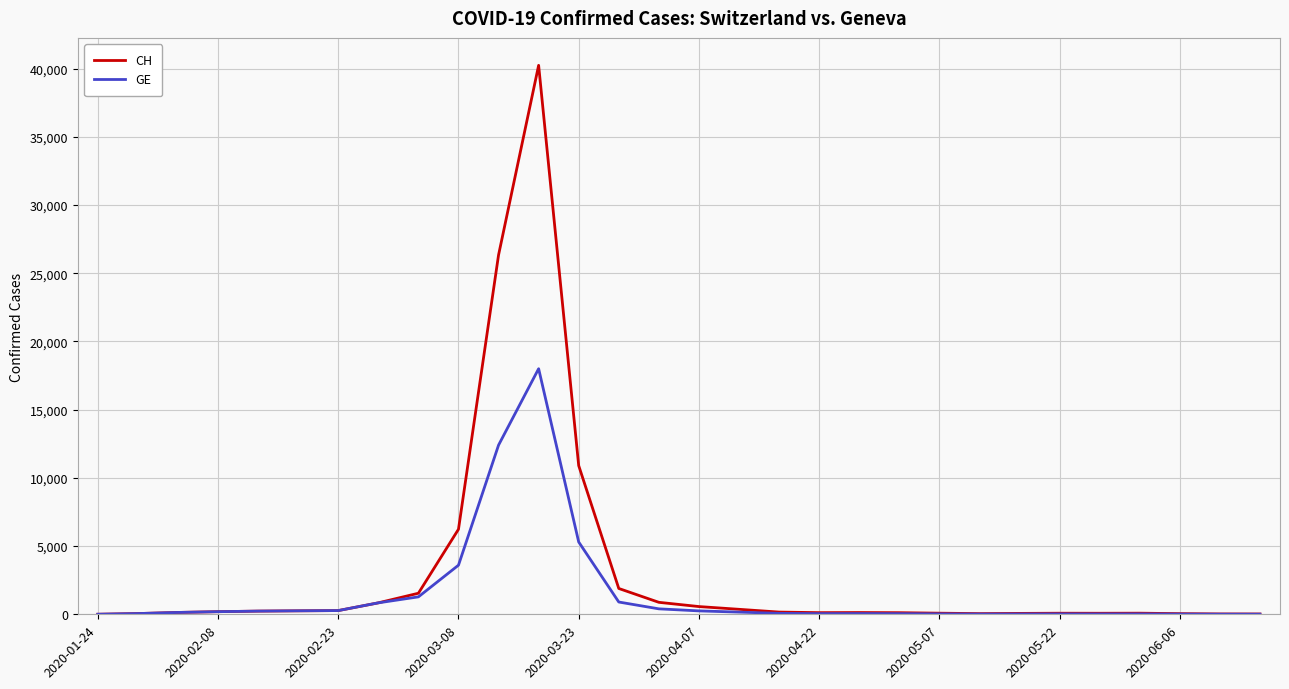

Rank the series by their maximum value, from lowest to highest.

GE, CH